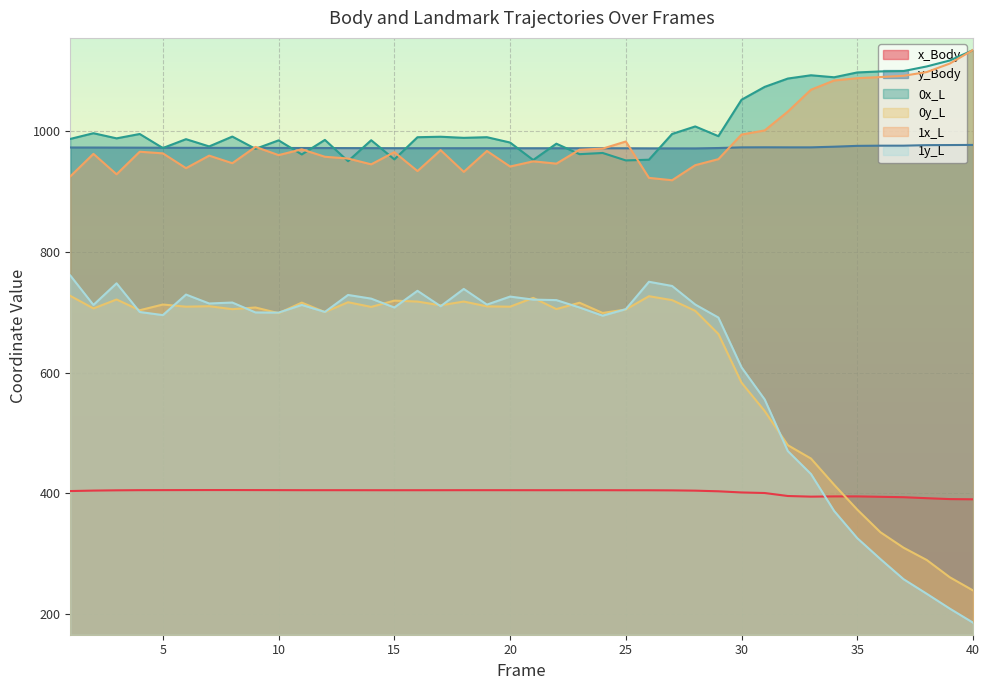

At which category does the chart reach its peak across all series?

40